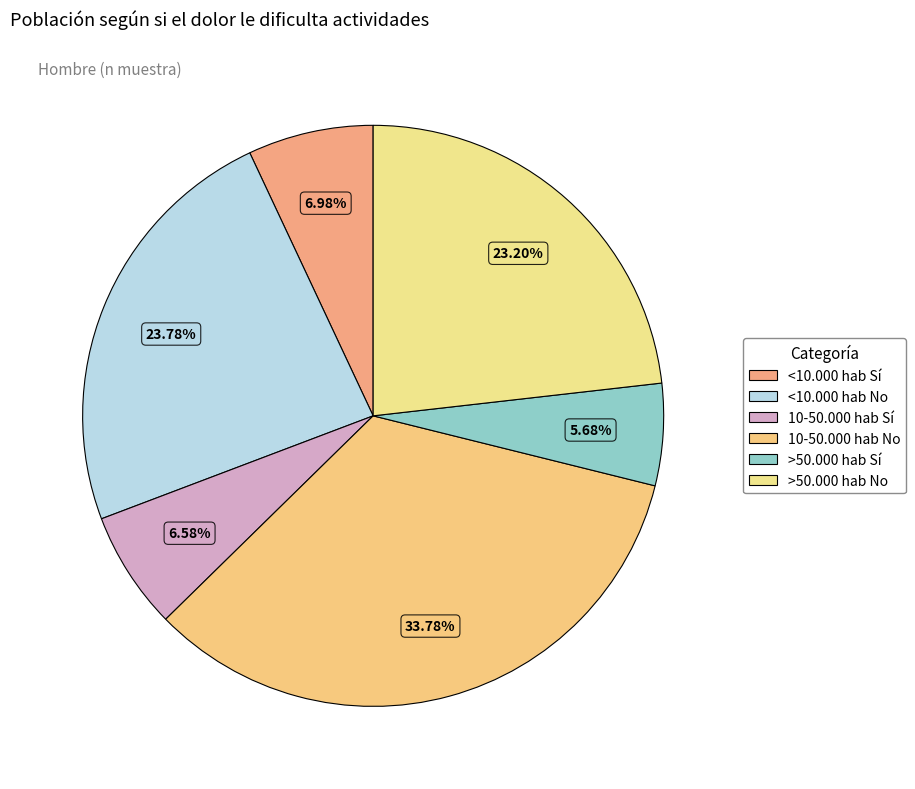

To the nearest percent, what portion does >50.000 hab No represent?

23%